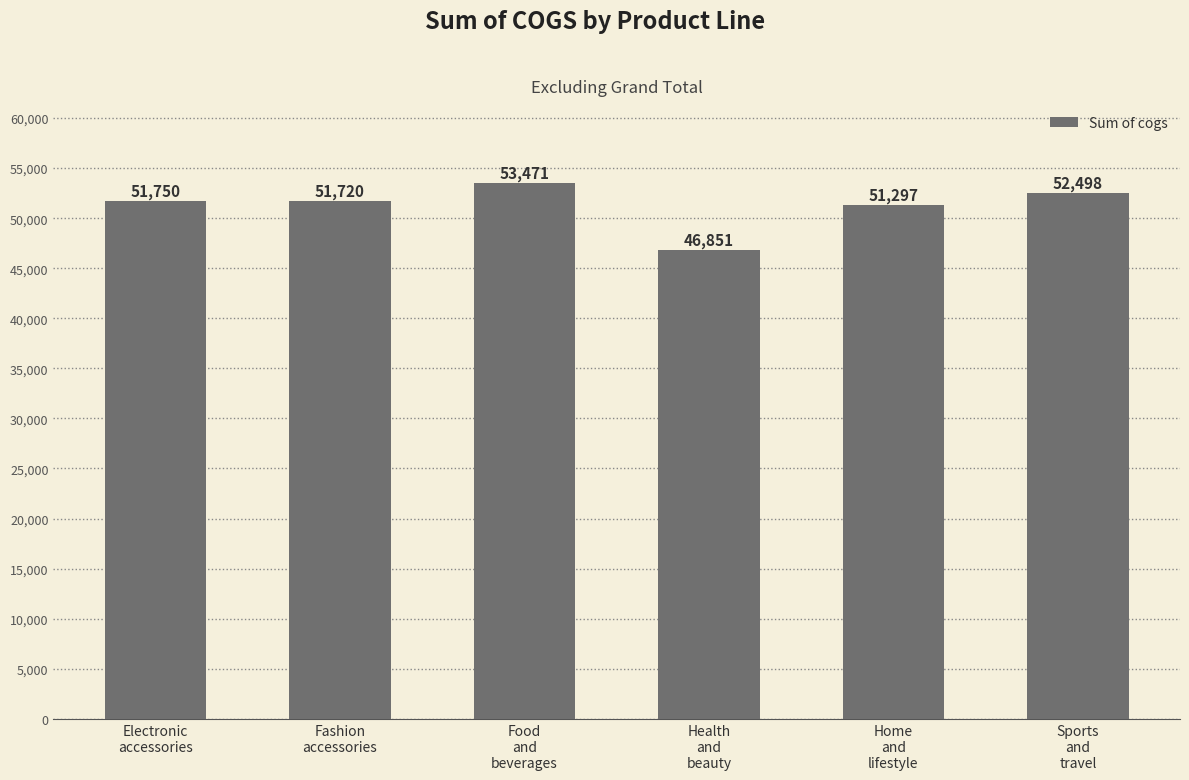

What is the greatest value displayed?

53471.3